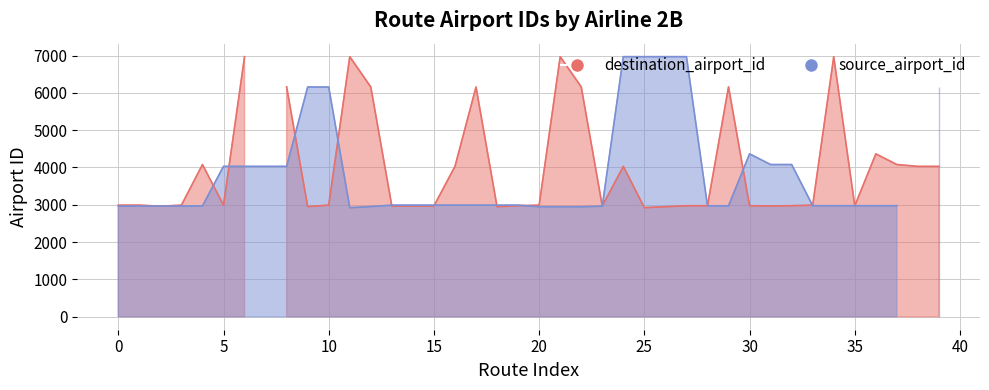

How many intersections are there between source_airport_id and destination_airport_id?

19